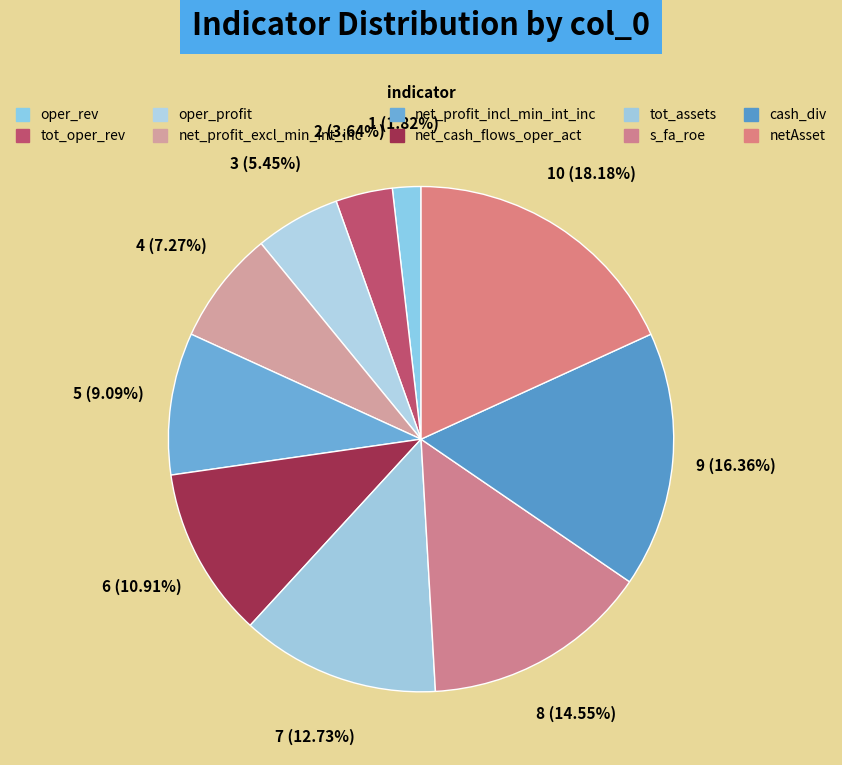

To the nearest percent, what is the difference between the largest and smallest slice percentages?

16%